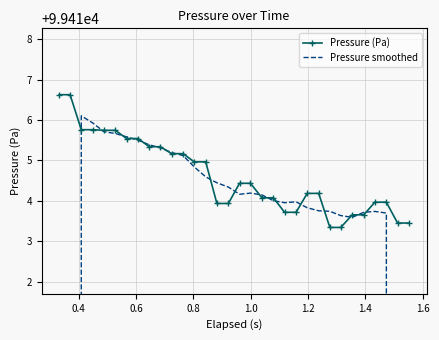

Which series has the widest spread of values?

Pressure smoothed